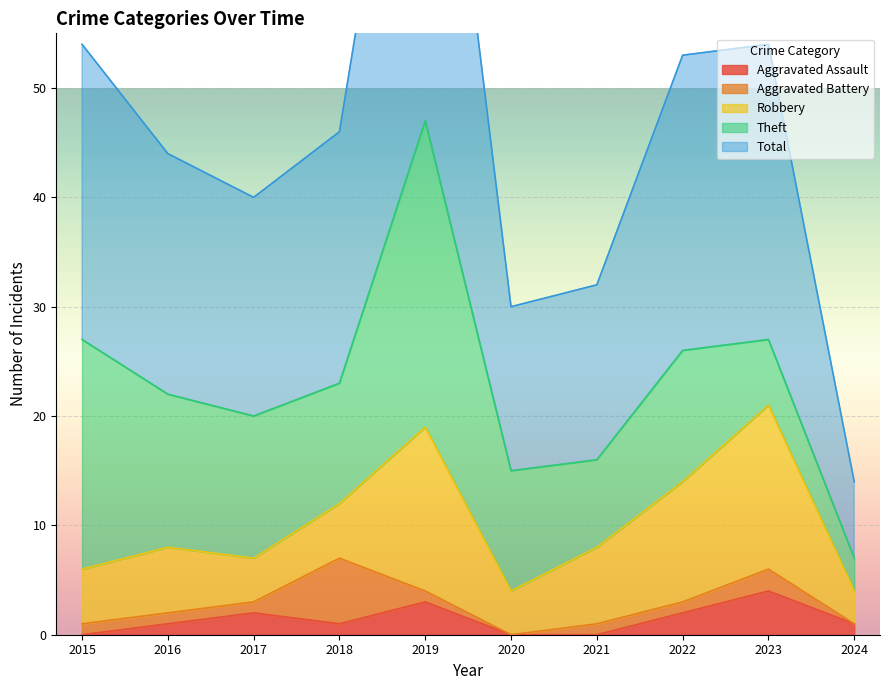

True or false: Theft has a value of 14 at 2016.

True